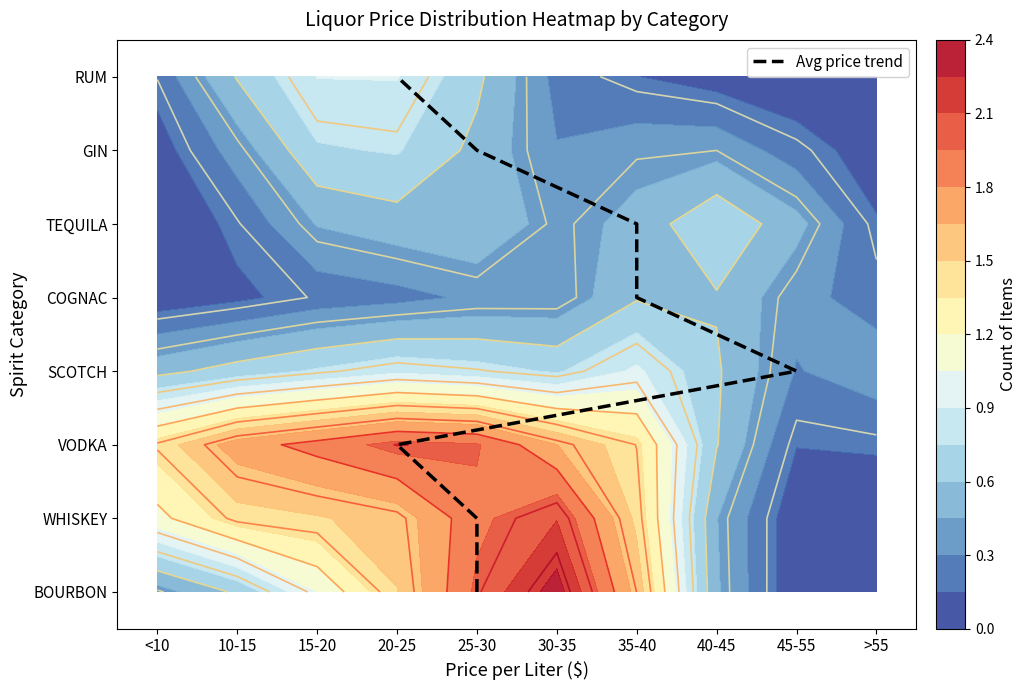

What is the sum of all values?

28